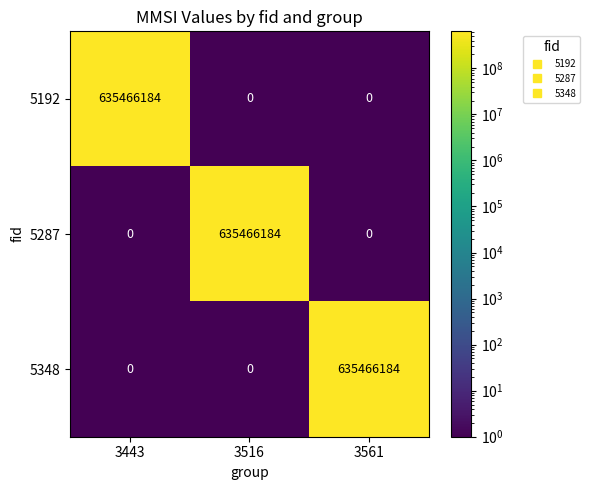

What is the difference between the highest and lowest values at 3561?

635466184